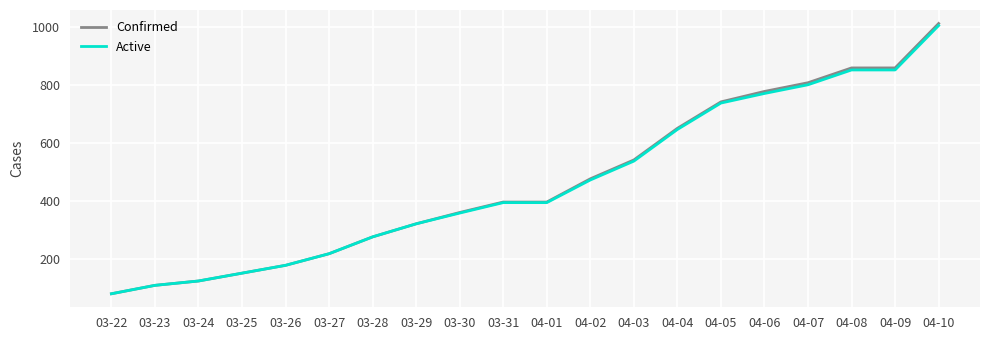

What is the minimum value shown in the chart?

80